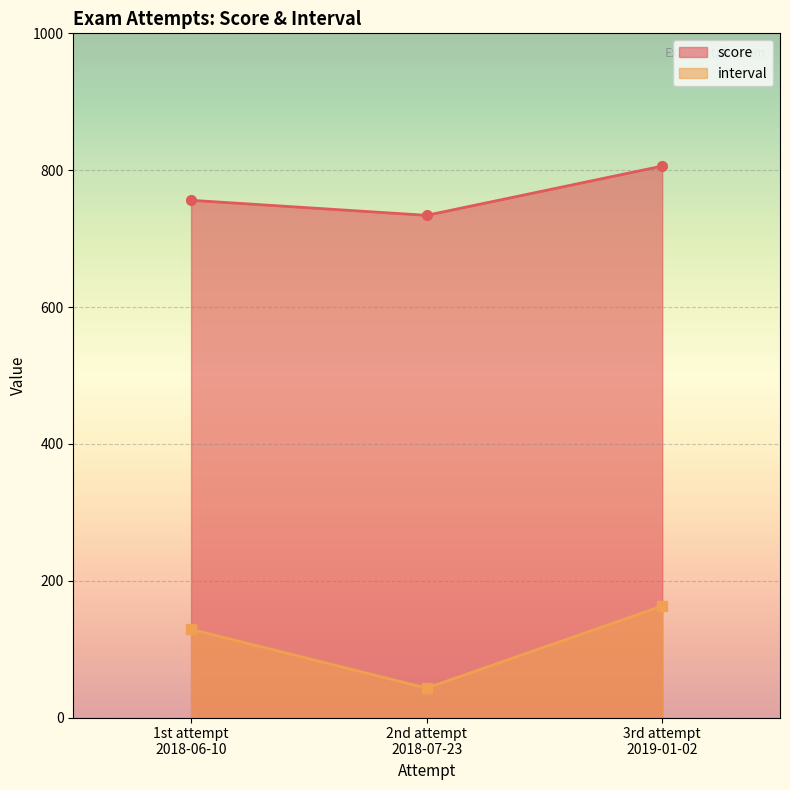

How many values in the score series are below 756?

1